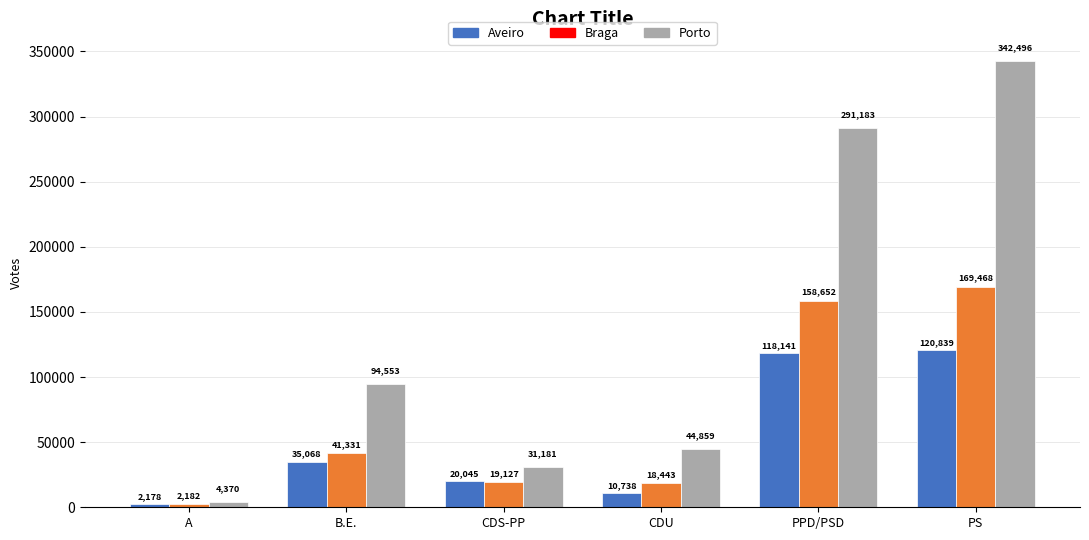

How many data points in Braga are less than 41331?

3